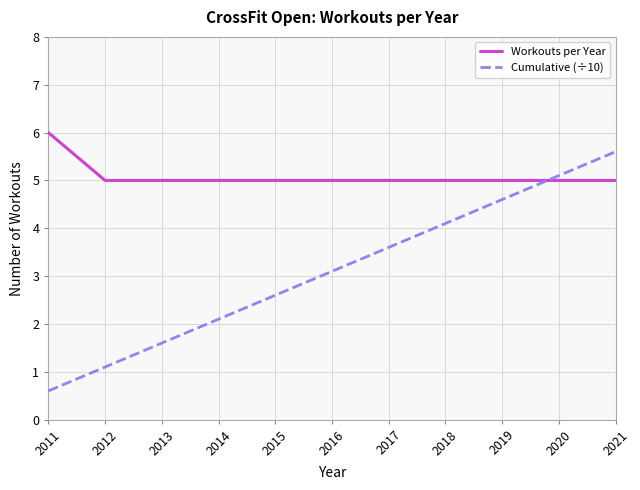

What value does the Cumulative (÷10) series have at 2018?

4.1